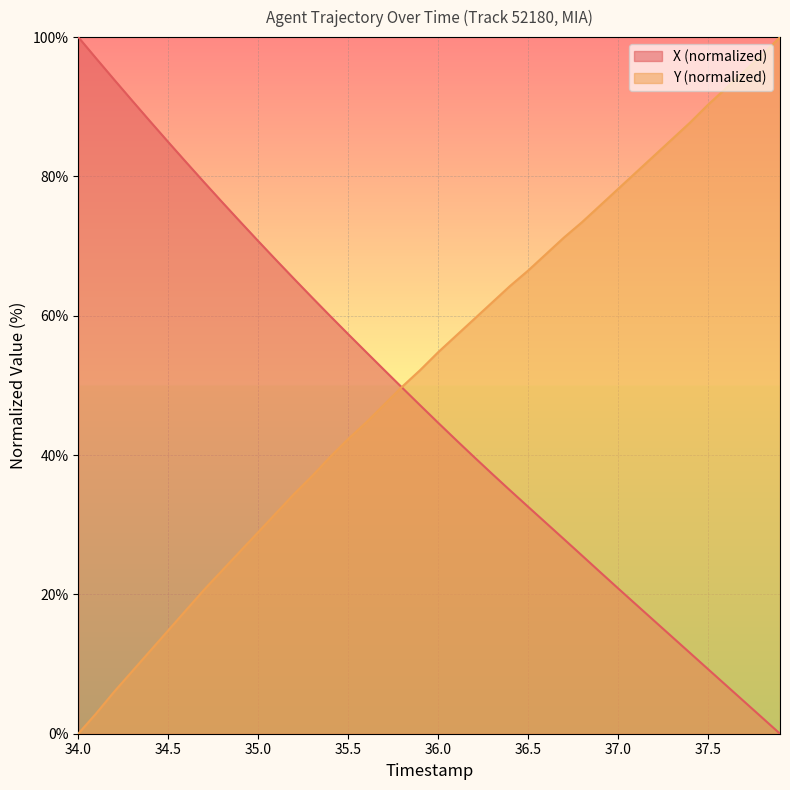

Which series has the largest total across all categories?

Y (normalized)